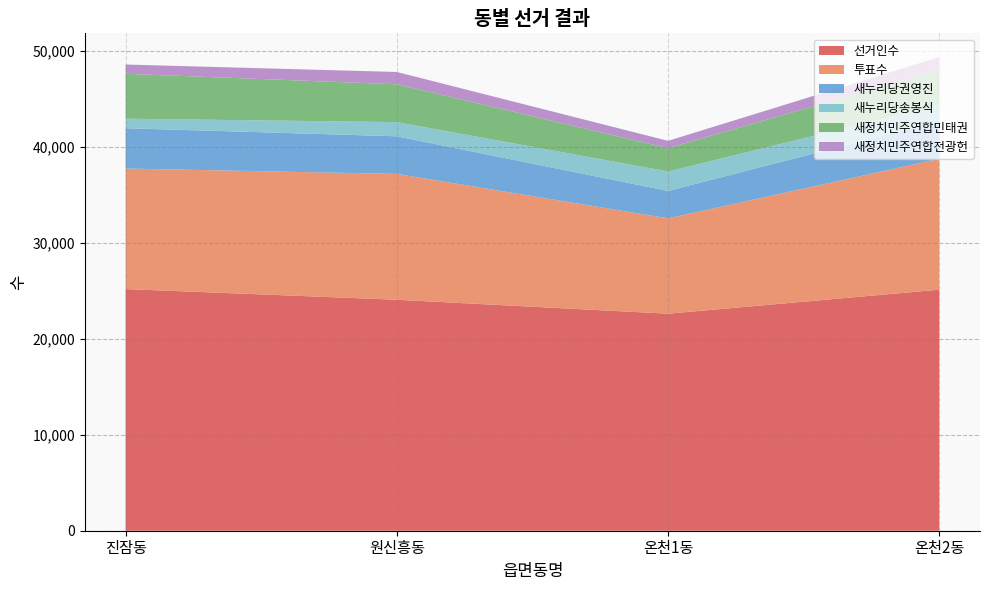

Reading left to right, list all the values displayed in this chart.

선거인수: 진잠동=25164	원신흥동=24050	온천1동=22599	온천2동=25100
투표수: 진잠동=12550	원신흥동=13105	온천1동=9929	온천2동=13626
새누리당권영진: 진잠동=4201	원신흥동=3916	온천1동=2856	온천2동=3921
새누리당송봉식: 진잠동=991	원신흥동=1478	온천1동=2022	온천2동=1679
새정치민주연합민태권: 진잠동=4672	원신흥동=3938	온천1동=2429	온천2동=3638
새정치민주연합전광헌: 진잠동=968	원신흥동=1282	온천1동=762	온천2동=1362